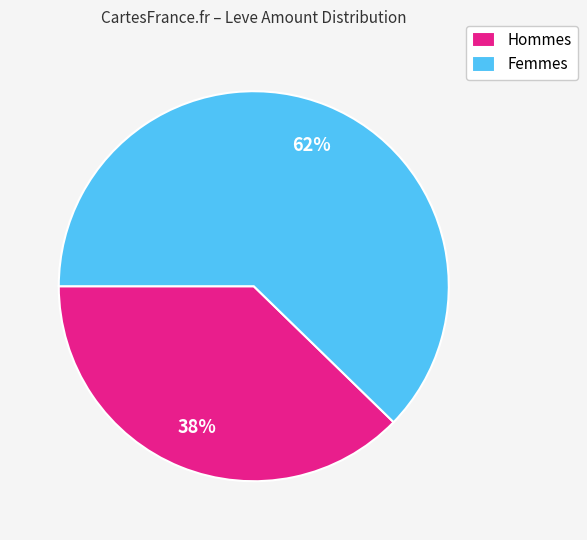

Is the sum of Femmes and Hommes greater than half?

Yes